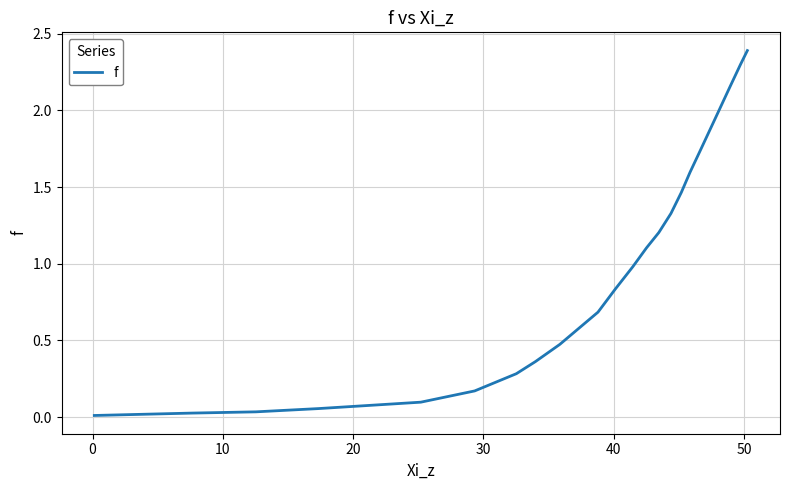

What is the greatest value displayed?

2.4